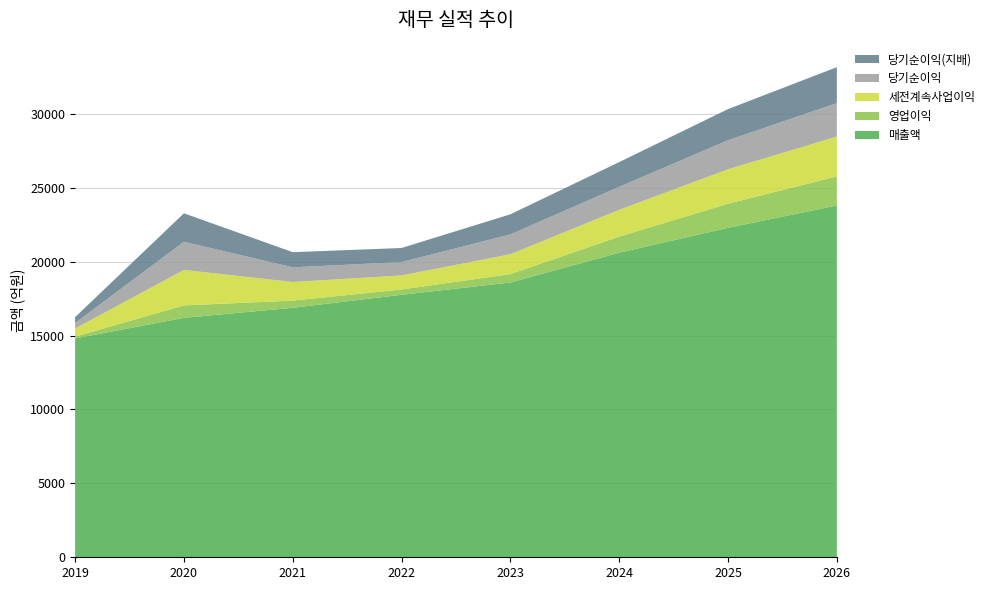

Reading left to right, list all the values displayed in this chart.

매출액: 14804	16199	16878	17758	18590	20606	22290	23799
영업이익: 125	843	486	360	568	1091	1630	1971
세전계속사업이익: 549	2399	1261	949	1345	1811	2332	2690
당기순이익: 366	1904	991	906	1340	1554	1964	2266
당기순이익(지배): 400	1928	1026	951	1361	1675	2106	2432